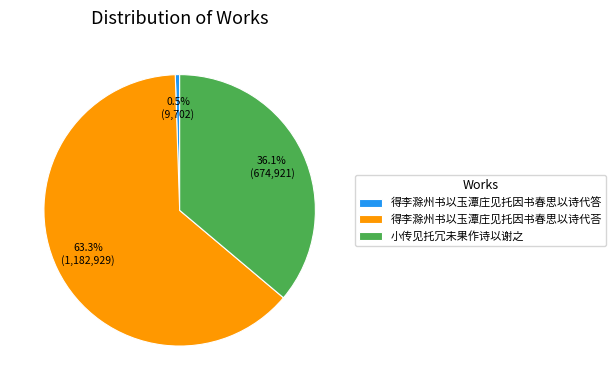

Between 小传见托冗未果作诗以谢之 and 得李滁州书以玉潭庄见托因书春思以诗代荅, which is larger?

得李滁州书以玉潭庄见托因书春思以诗代荅